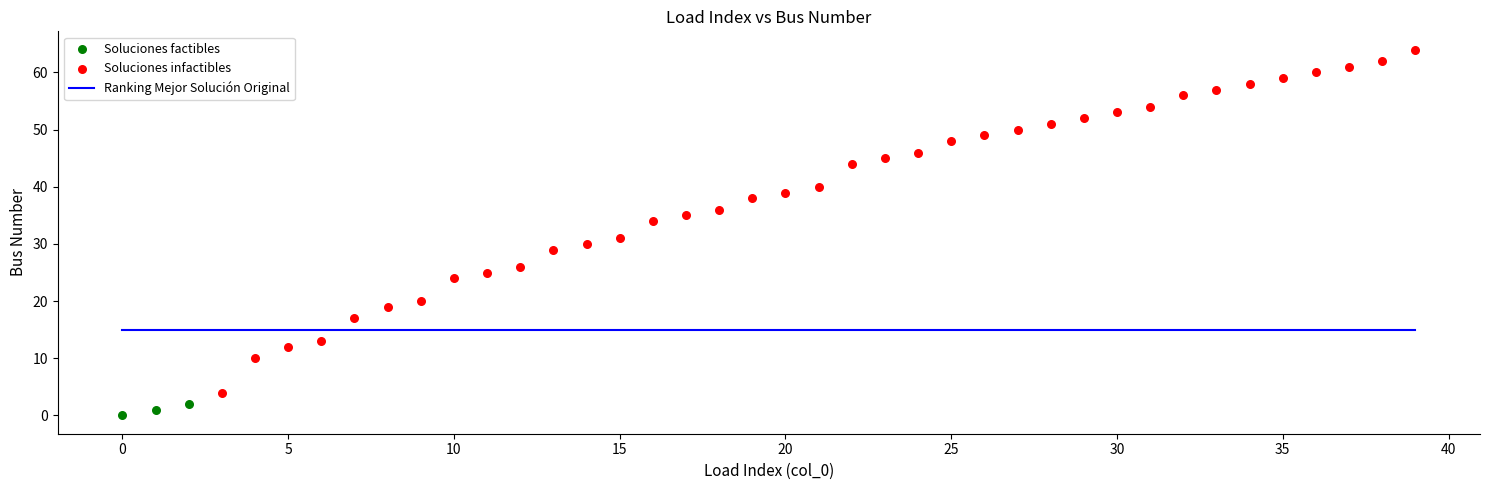

Which series has the largest Y range (max minus min)?

Soluciones infactibles